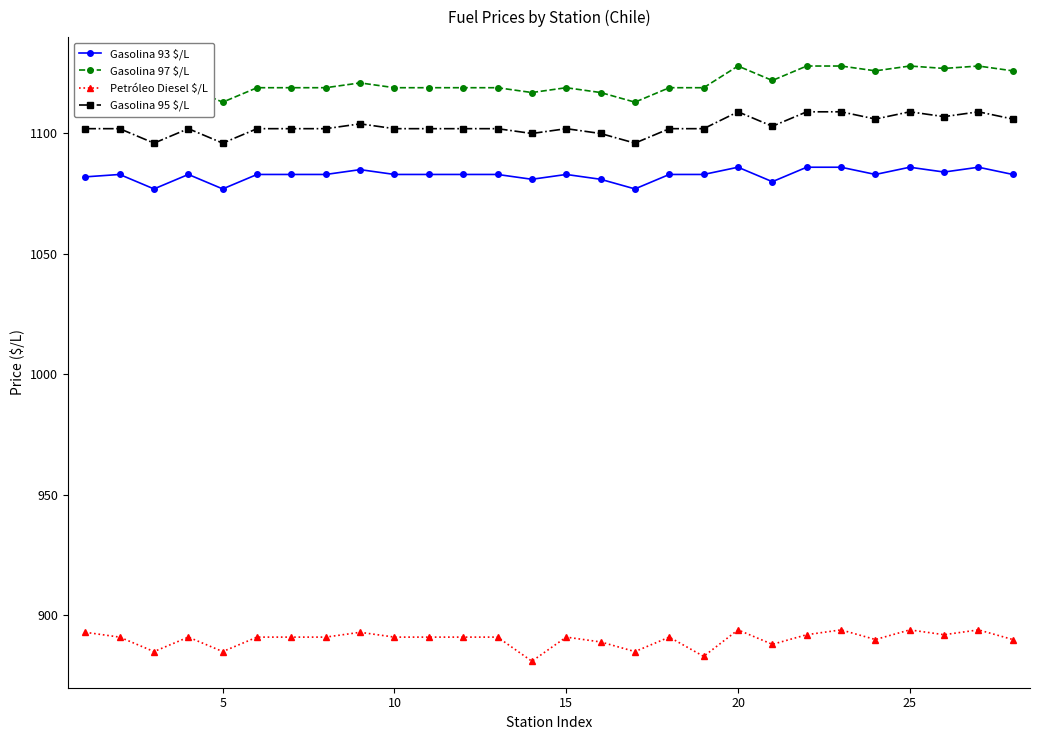

What is the lowest value of the Petróleo Diesel $/L series?

881